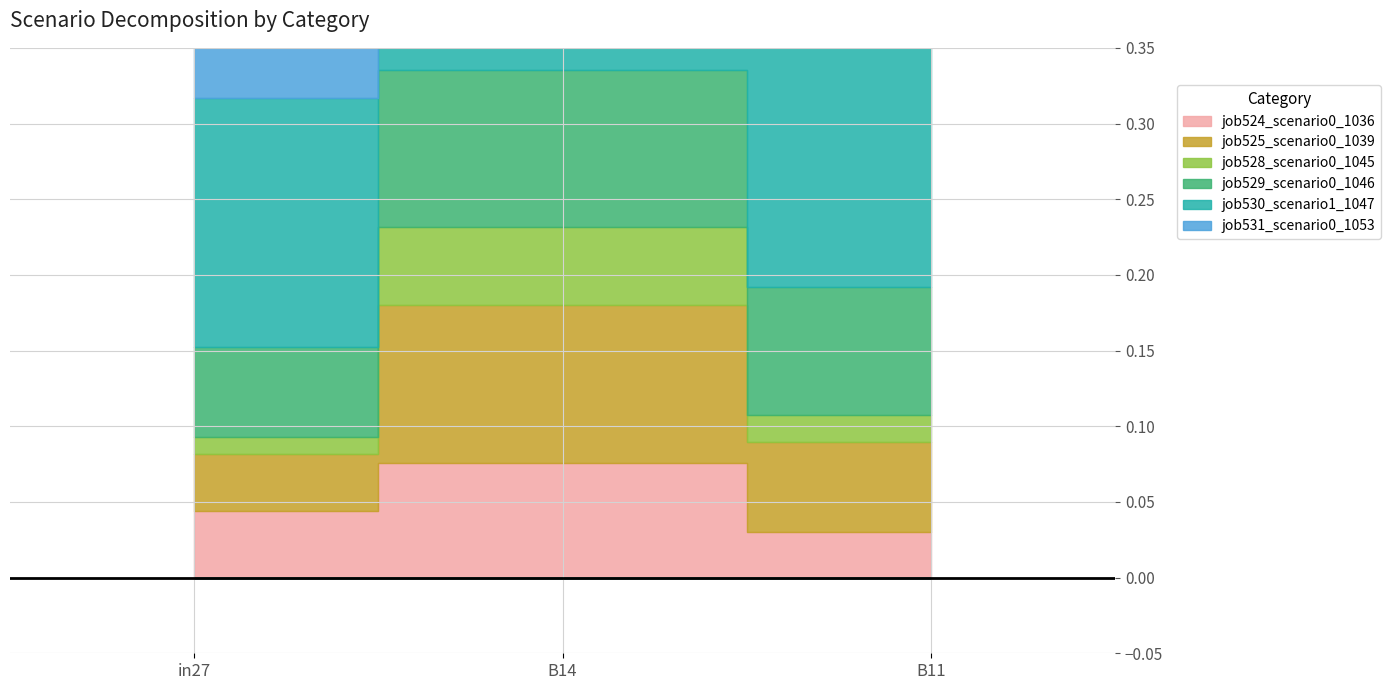

Count the number of data series in this chart.

6